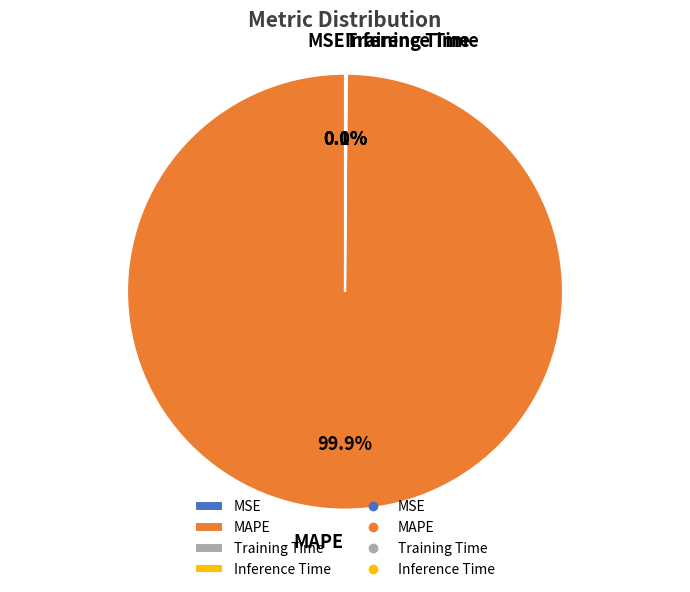

Which category has the biggest portion of the pie?

MAPE